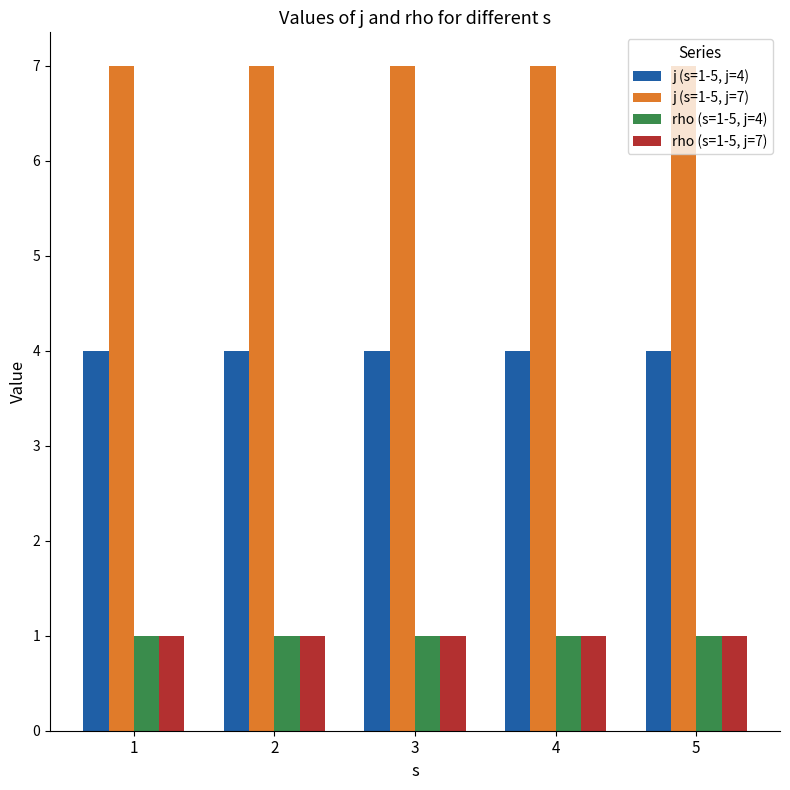

What is the difference between the highest and lowest values at 3?

6